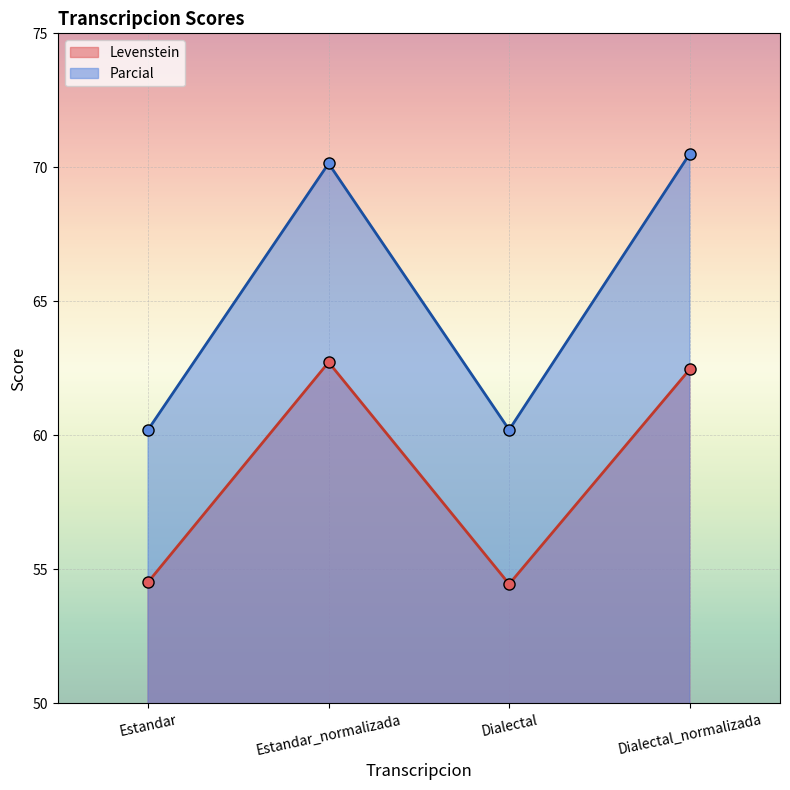

In Parcial, how many points are higher than both neighbors (excluding endpoints)?

1